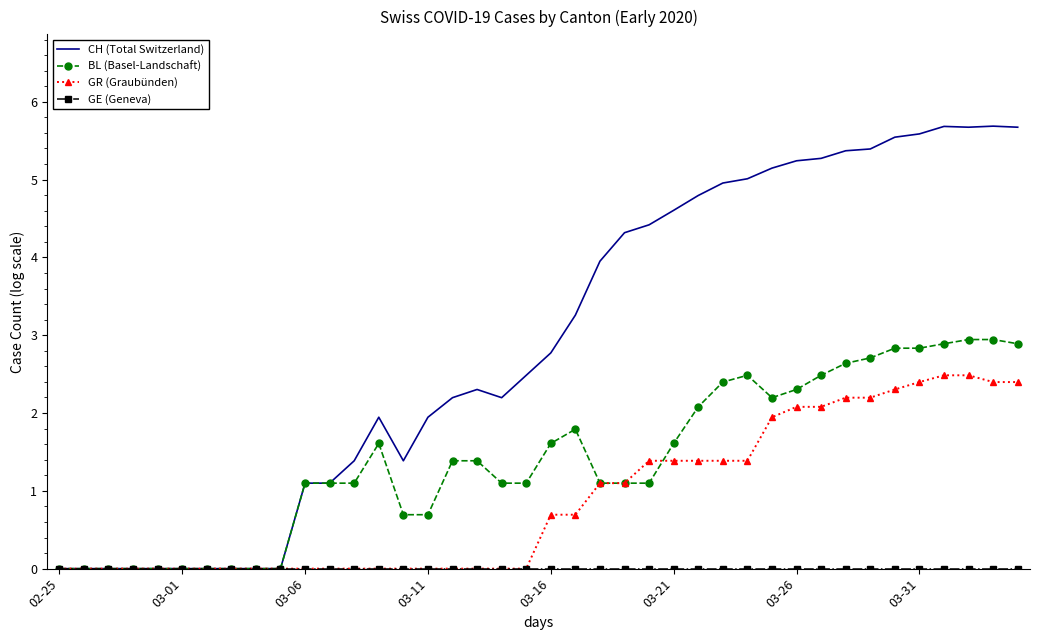

What is the greatest value displayed?

5.7